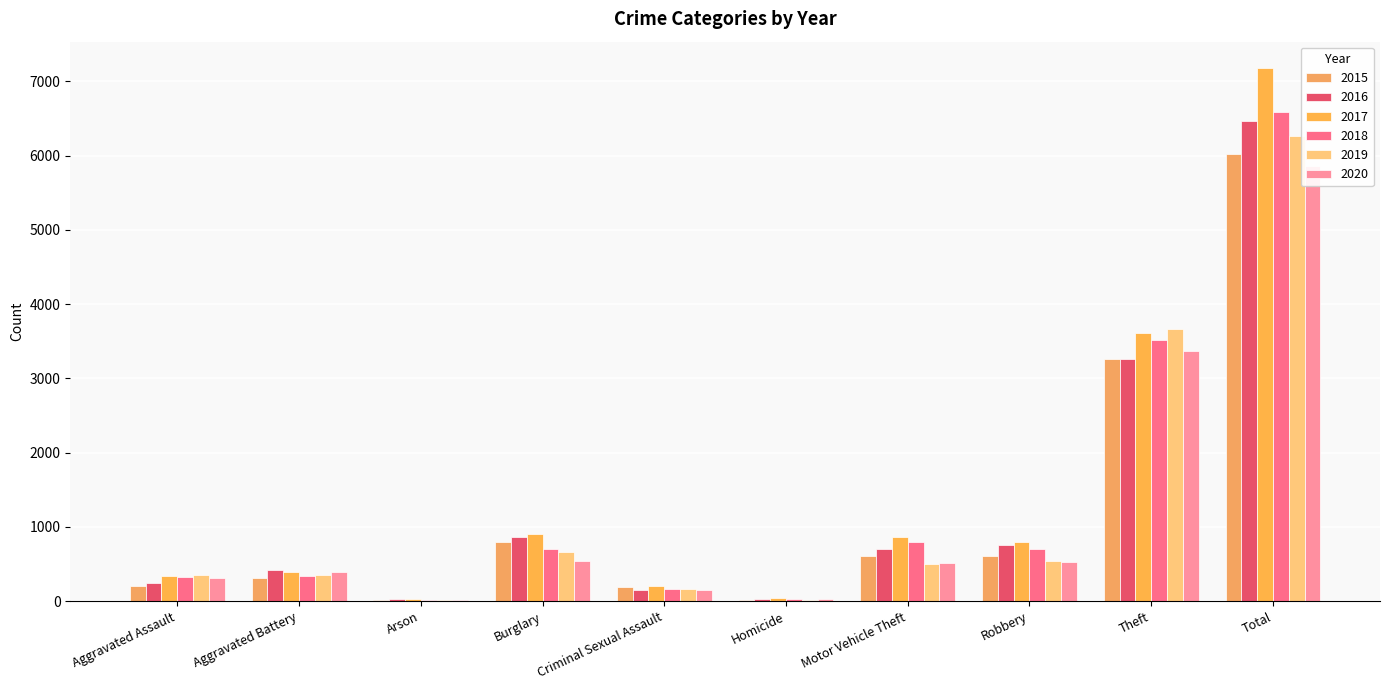

Reading right to left, transcribe all the data shown in this chart.

2015: 6020	3261	609	605	21	196	796	11	312	209
2016: 6462	3265	754	705	34	153	863	27	417	244
2017: 7175	3608	800	860	46	200	901	26	396	338
2018: 6586	3518	700	793	32	158	704	17	345	319
2019: 6270	3661	537	502	18	161	665	21	357	348
2020: 5862	3375	526	510	28	153	547	22	388	313